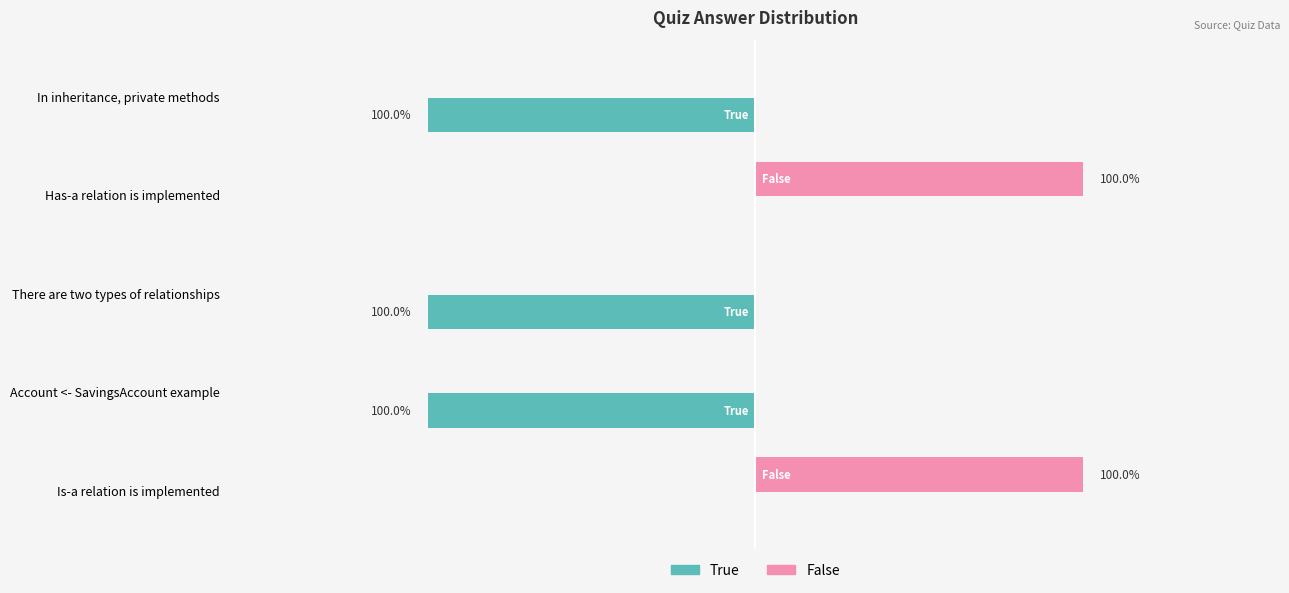

Reading left to right, extract all data points from this chart.

True: -1	0	-1	-1	0
False: 0	1	0	0	1